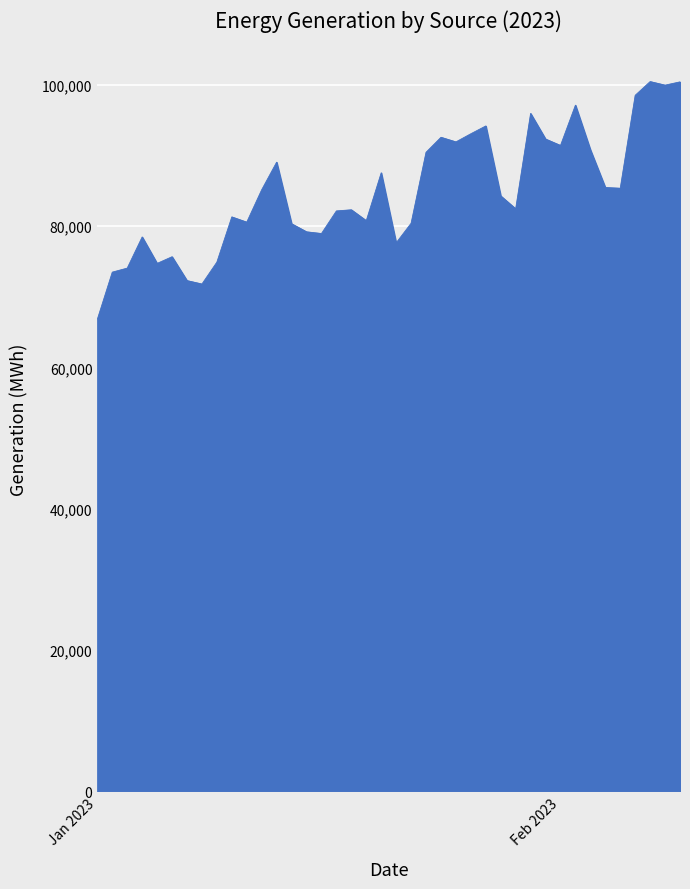

What is the smallest value displayed?

66807.8